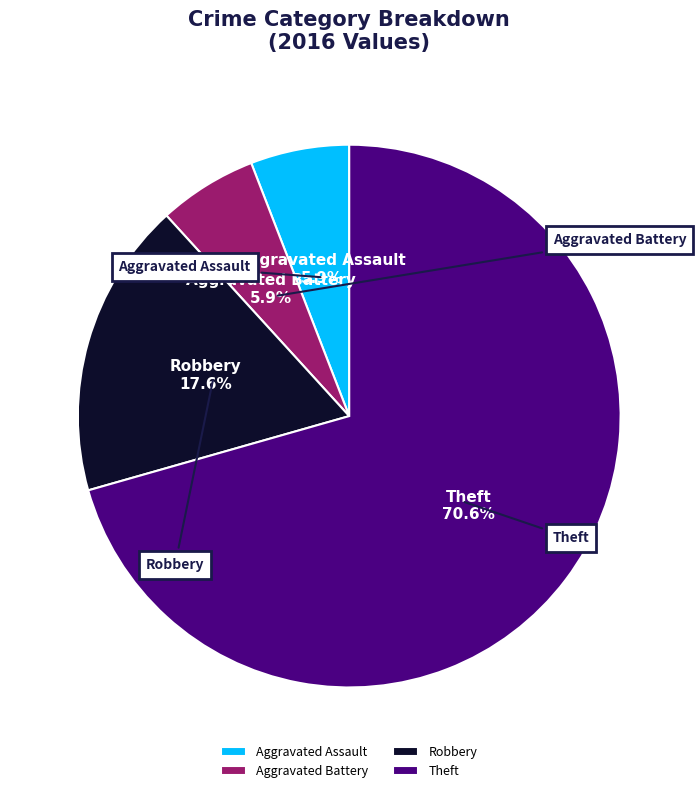

How many segments does this pie chart have?

4